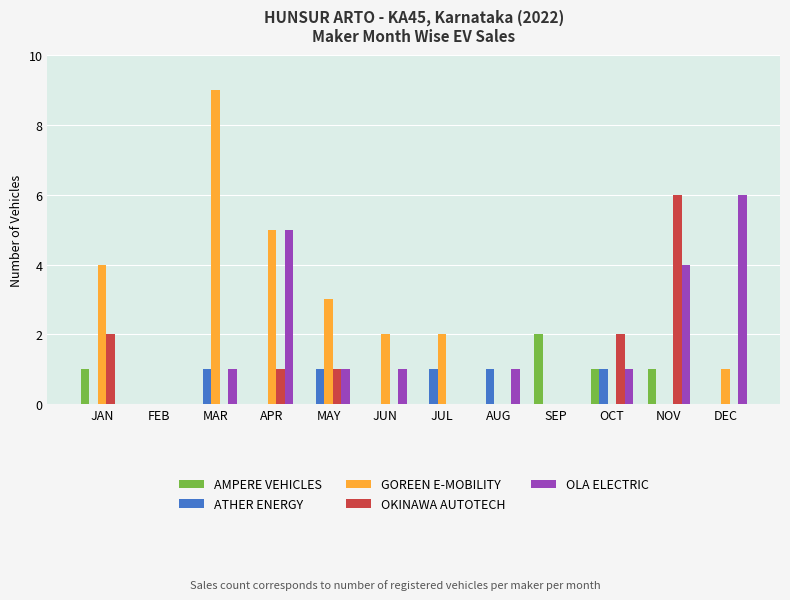

Which category has the highest value across all series?

MAR